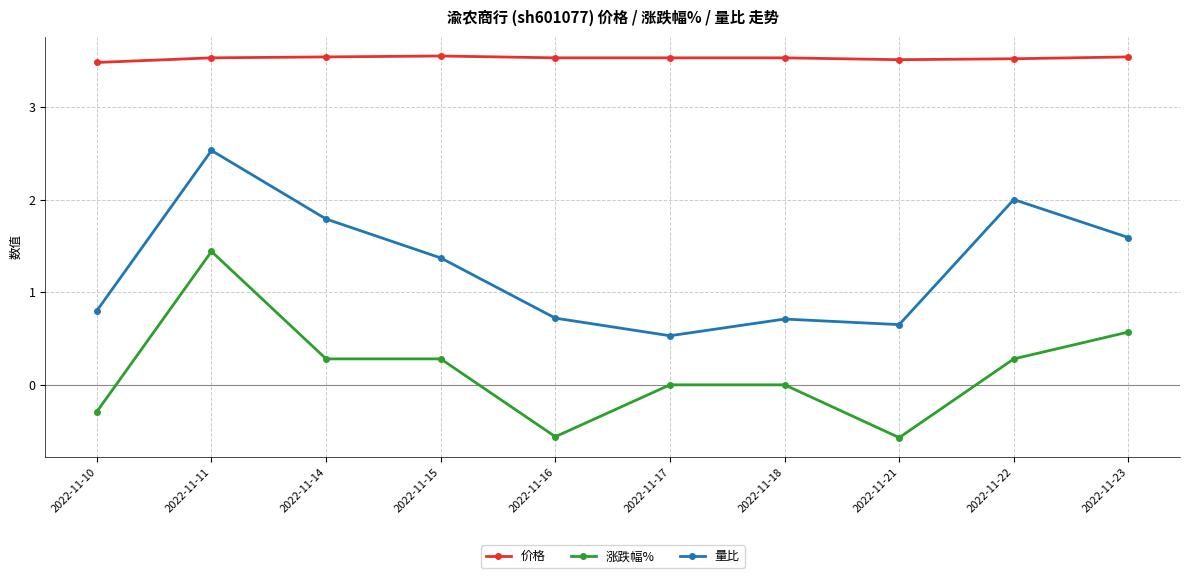

What is the total value across all series at 2022-11-22?

5.8